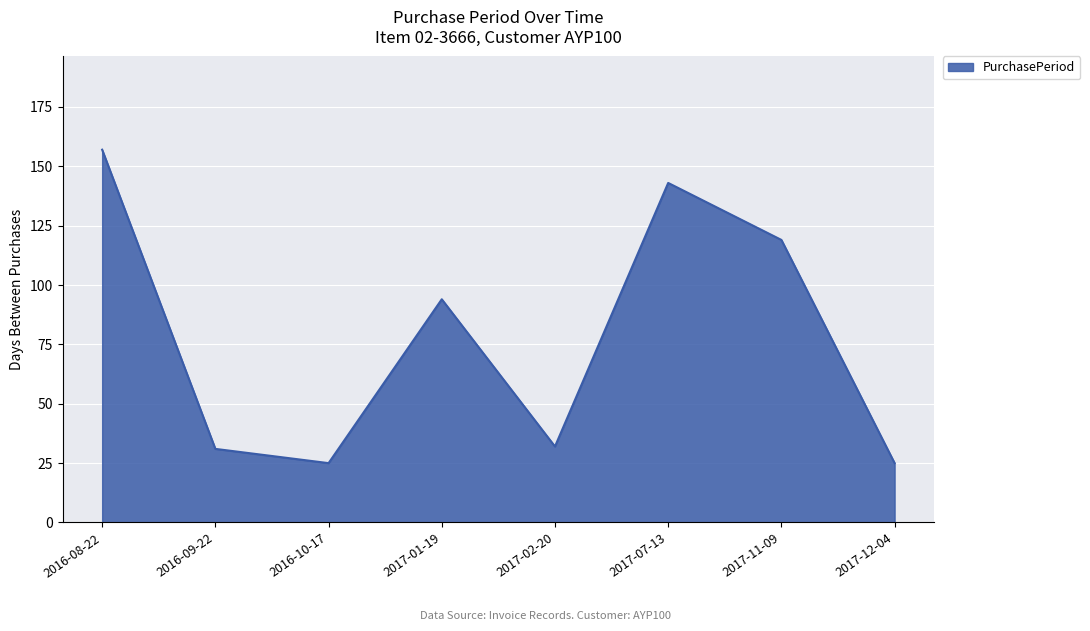

Where is the data nearest to the value 91?

2017-01-19